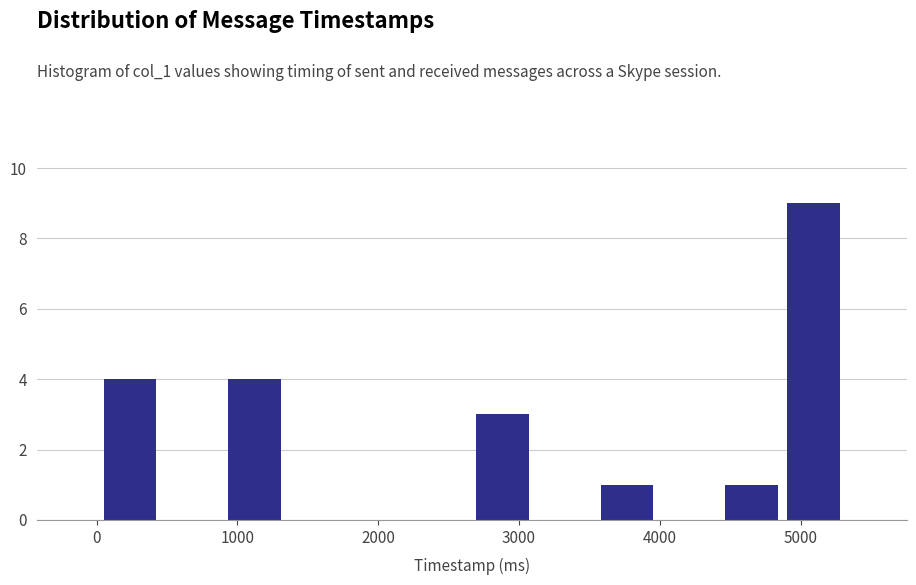

Which range on the x-axis has the tallest bar?

4900 to 5300